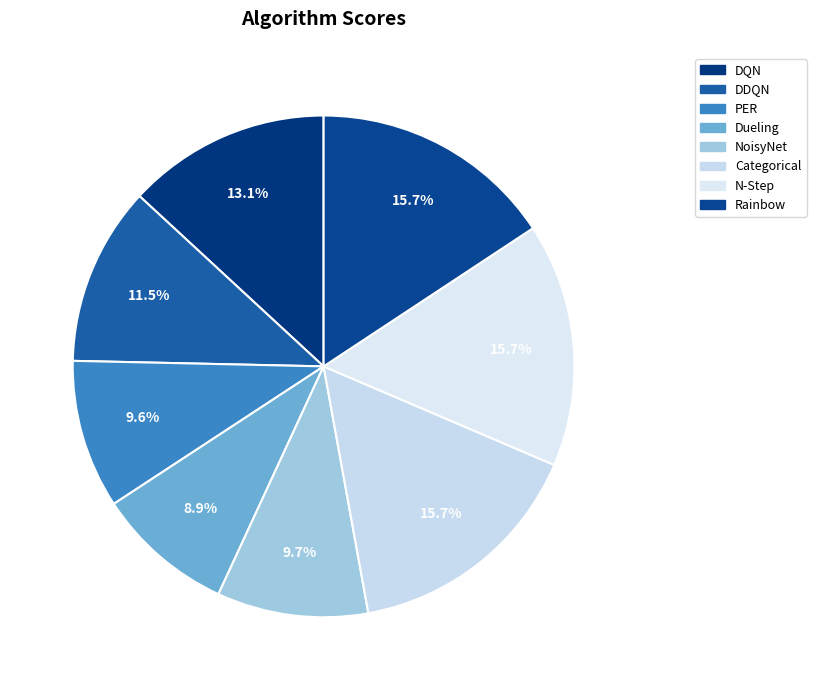

To the nearest percent, what percentage of the pie is Categorical?

16%